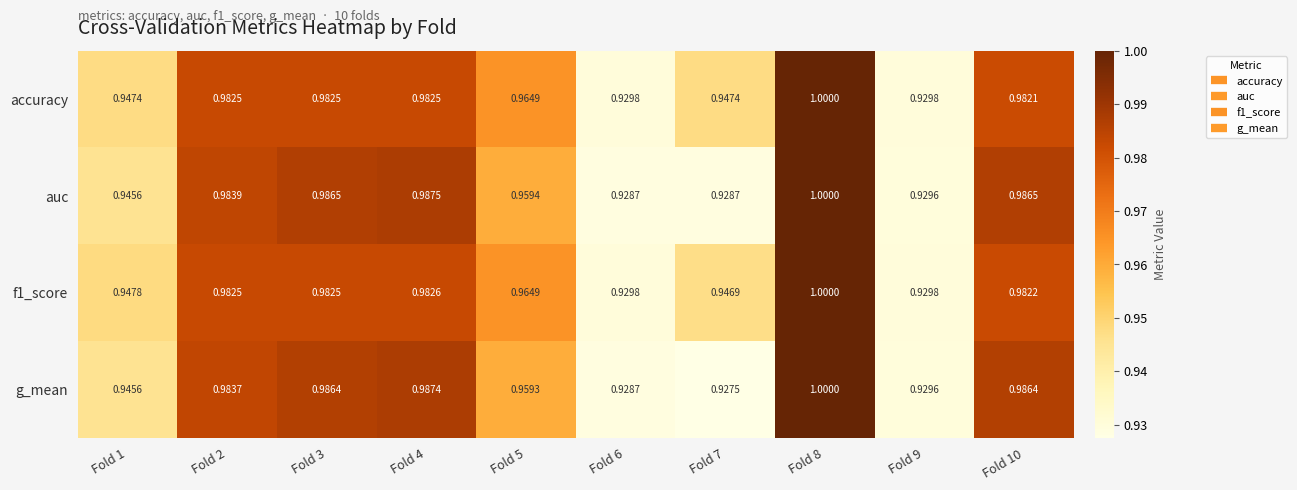

Which series has the largest range (max minus min)?

g_mean